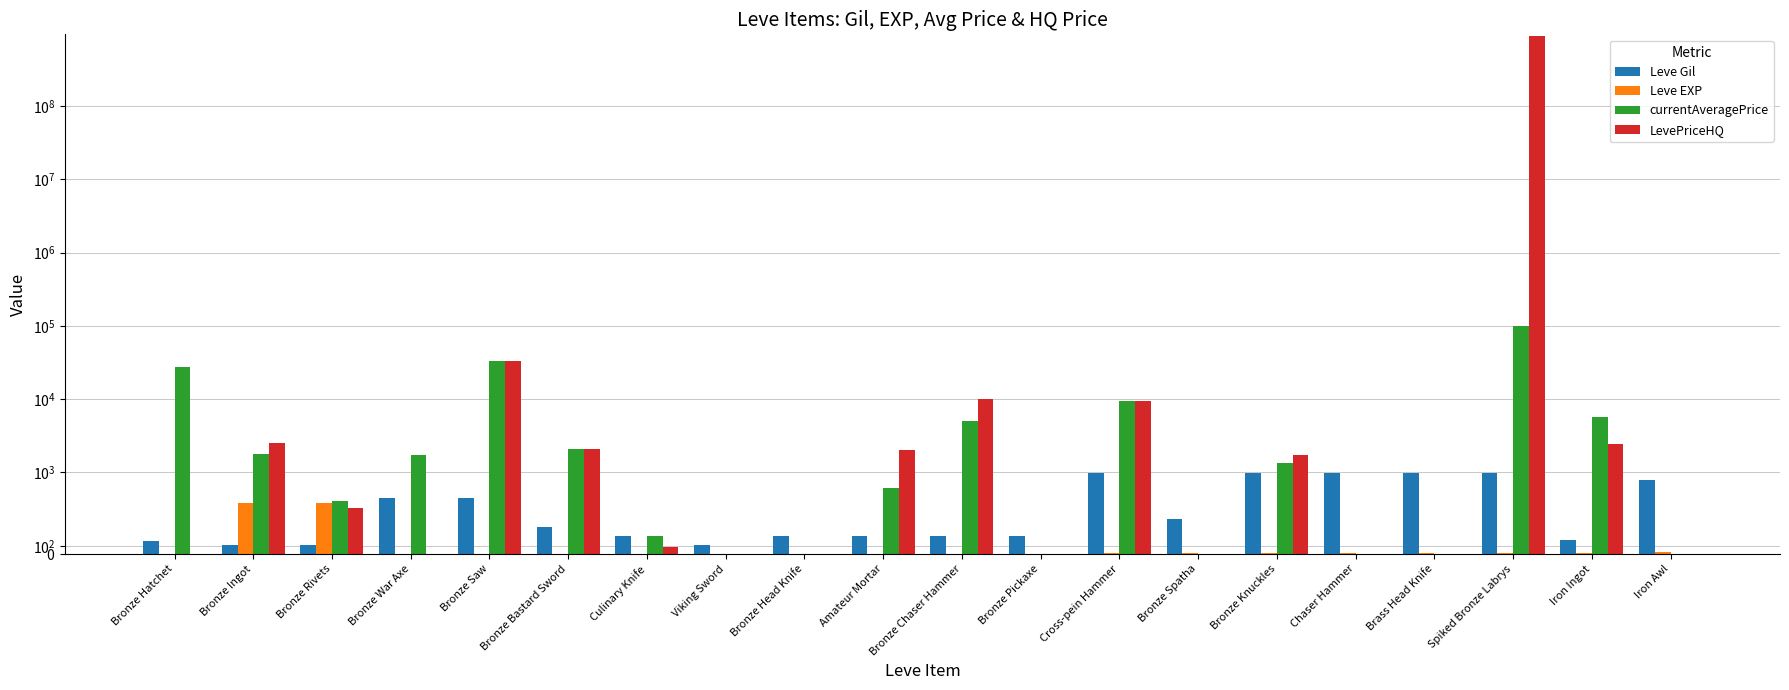

At how many categories does at least one series exceed 253557767?

1